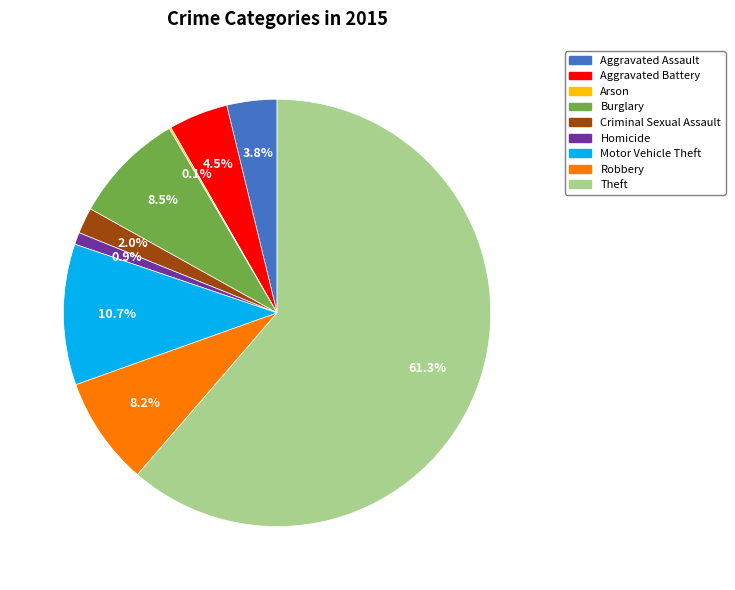

Combined, what portion of the pie is Homicide and Aggravated Battery?

5.4%